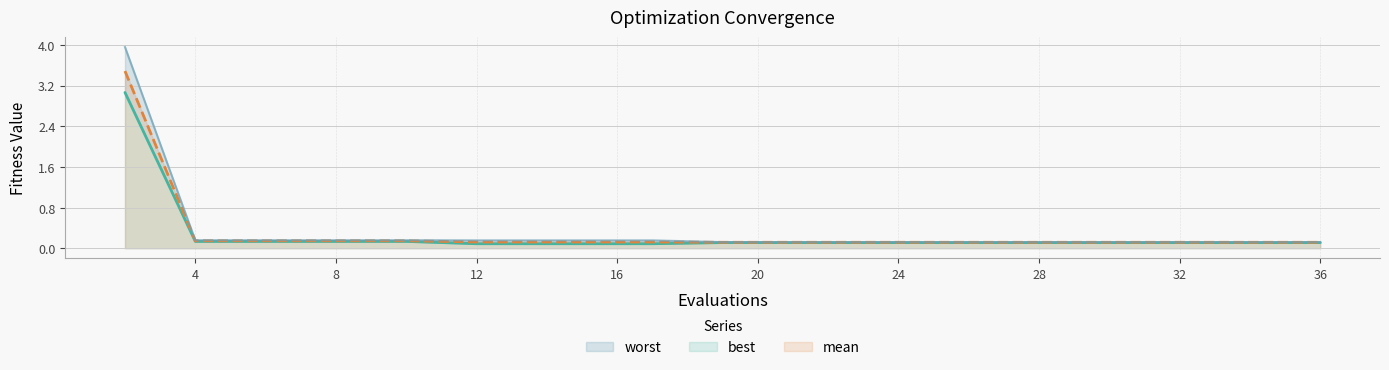

Is it true that worst equals 0.1 at 19?

True